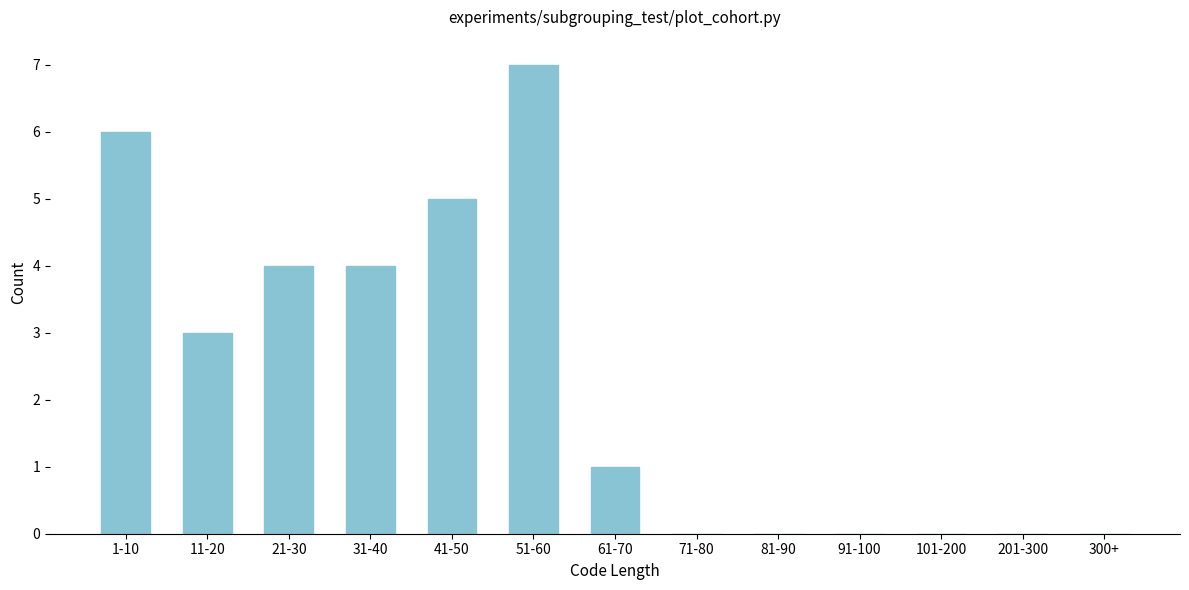

Reading left to right, transcribe all the data shown in this chart.

1-10=6	11-20=3	21-30=4	31-40=4	41-50=5	51-60=7	61-70=1	71-80=0	81-90=0	91-100=0	101-200=0	201-300=0	300+=0